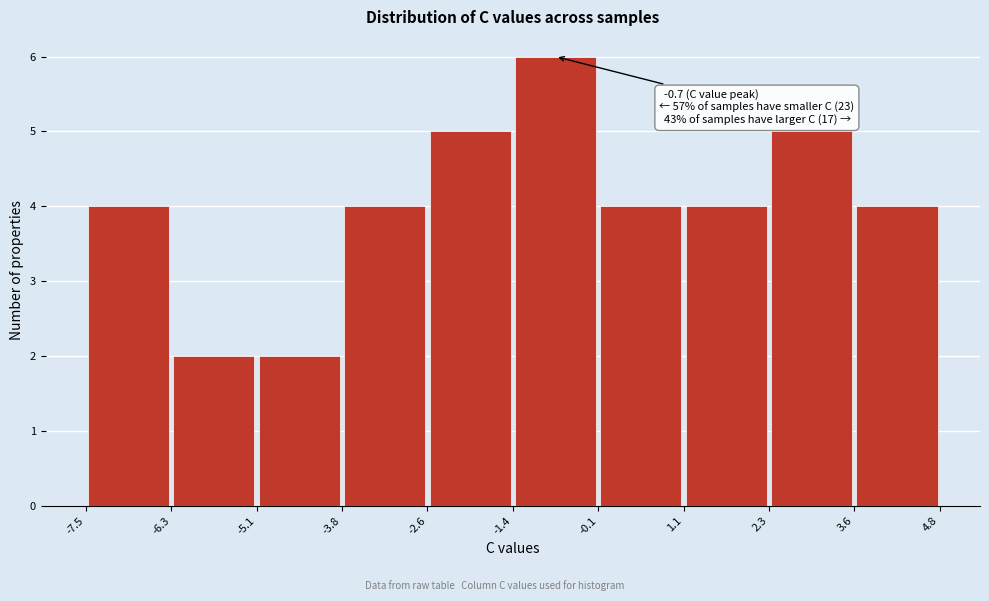

Over which range of the x-axis is the bar tallest?

-1.4 to -0.1